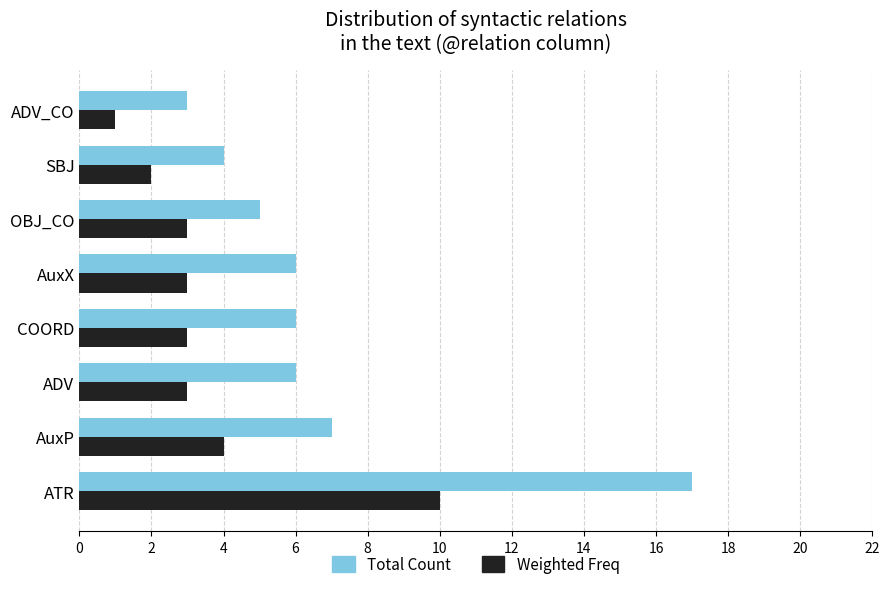

What is the sum of all Total Count values?

54